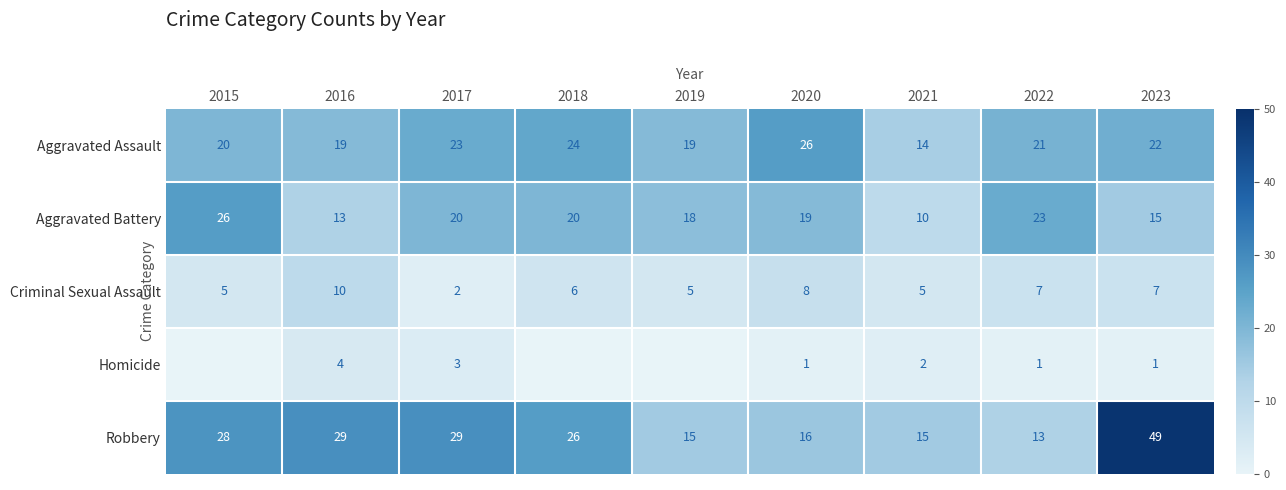

Which label corresponds to the largest value in the chart?

2023